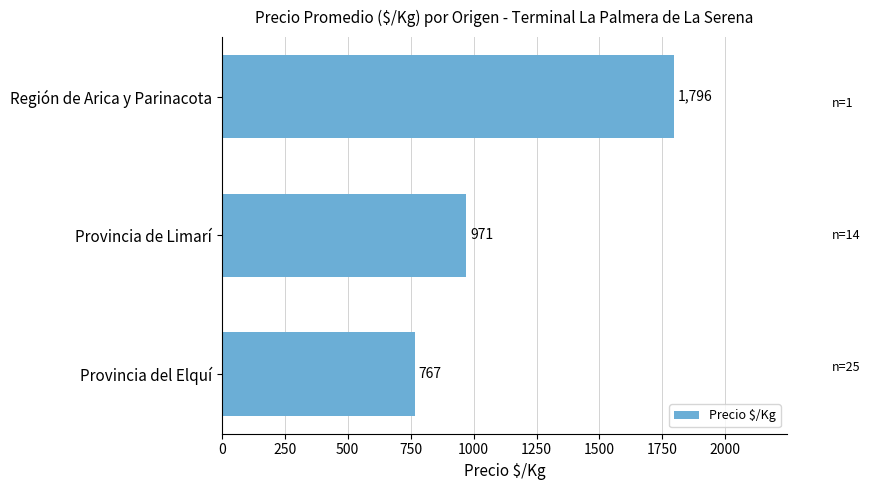

What is the label of the 2nd bar from the top?

Provincia de Limarí